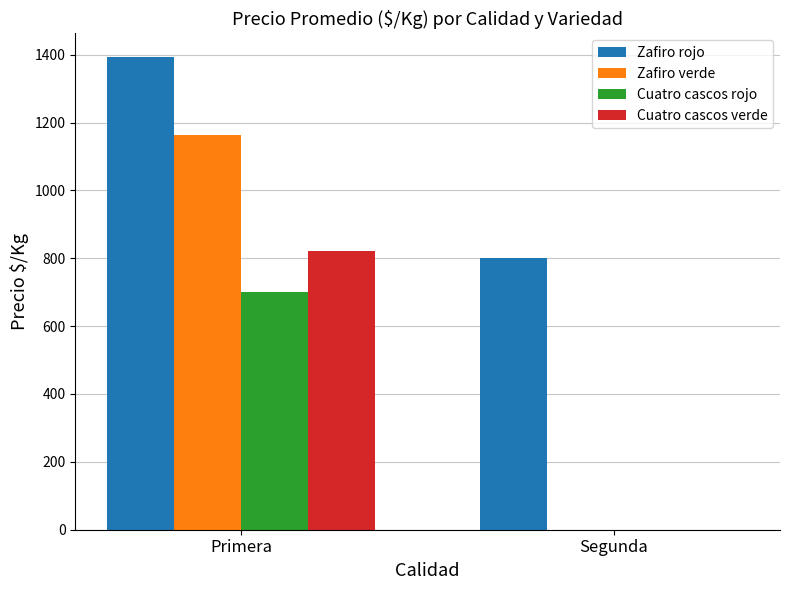

Which series changed the most between Primera and Segunda?

Zafiro verde